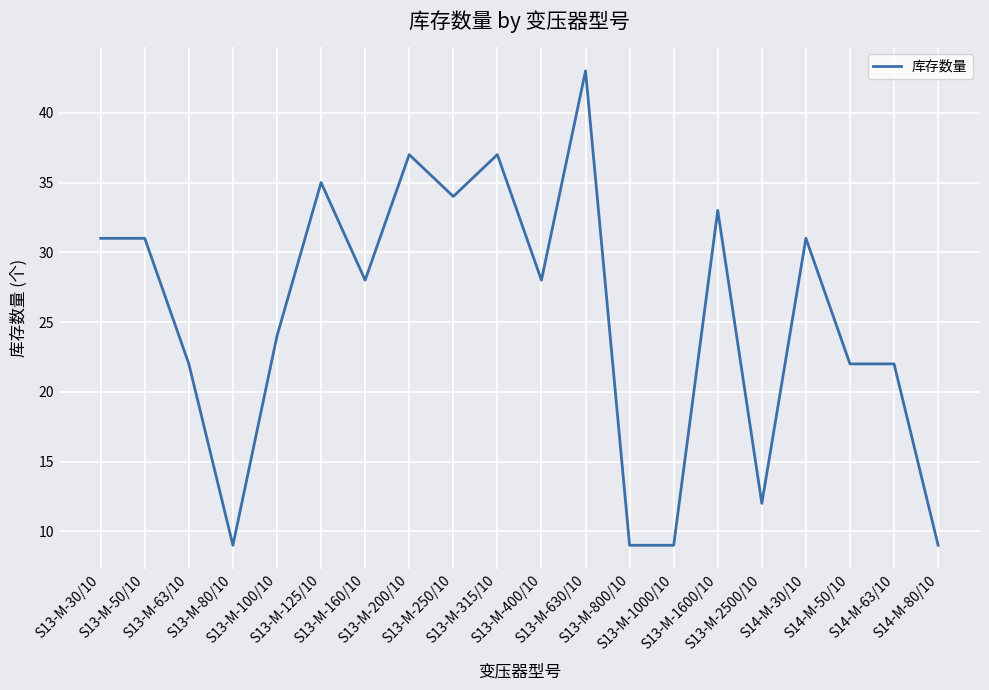

What is the change in value from S13-M-250/10 to S13-M-400/10?

-6